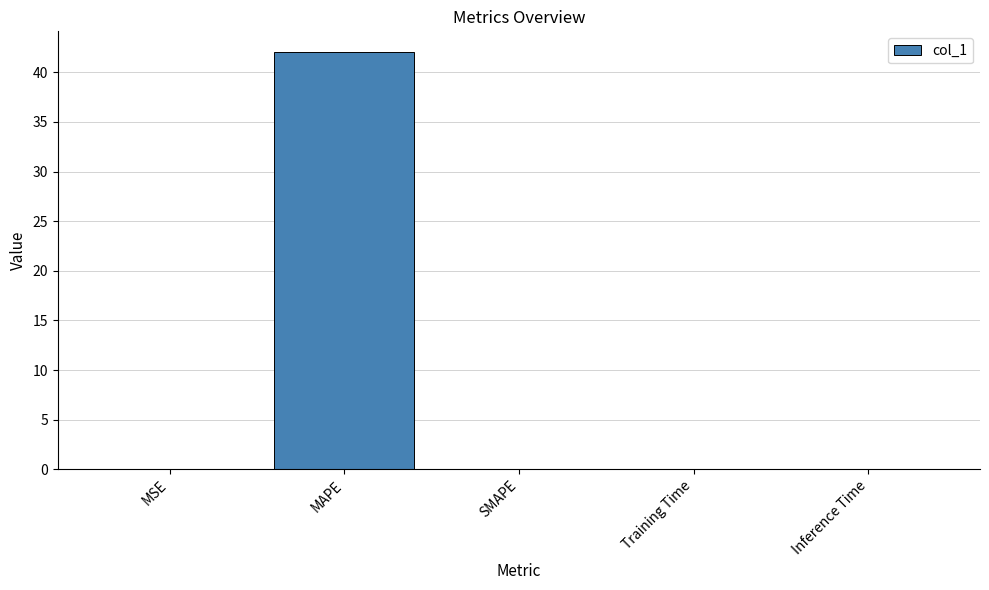

The value at MAPE is 74.6. True or false?

False